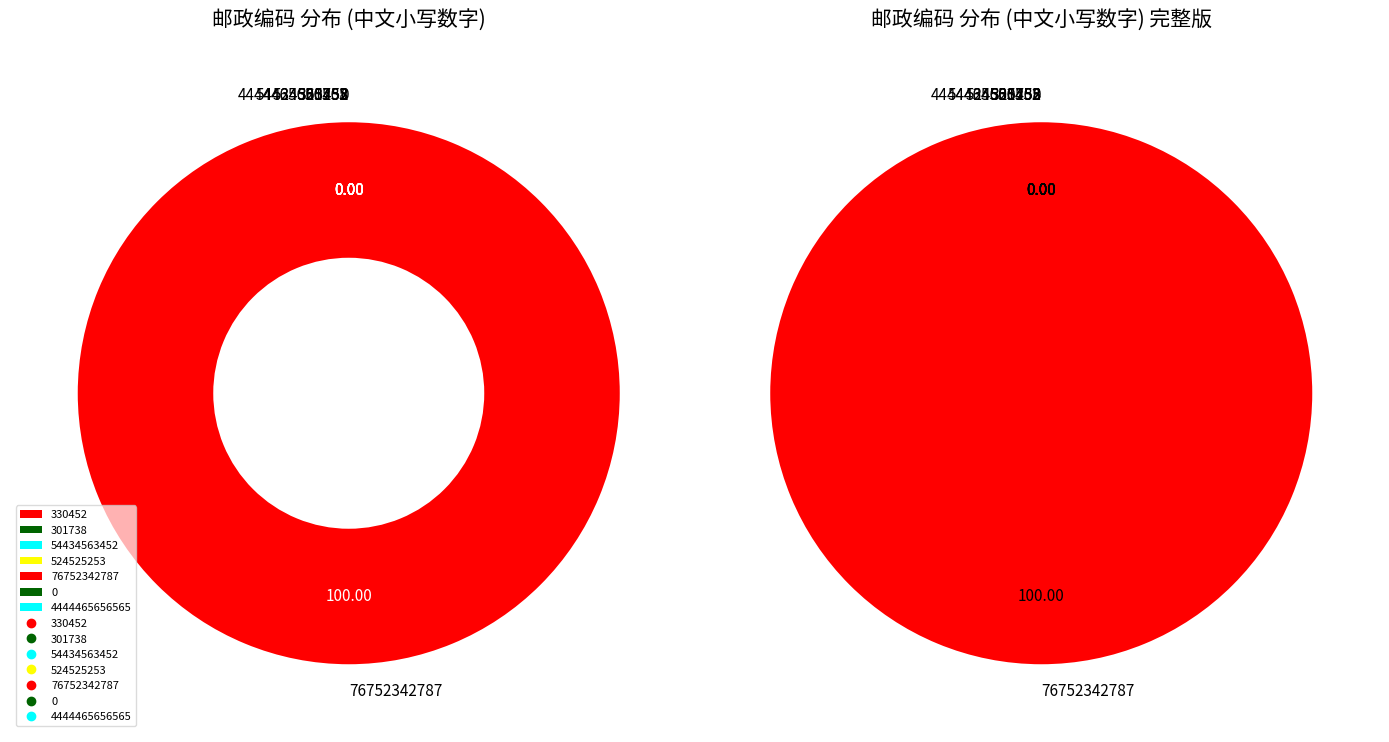

Is there a majority slice in this chart?

Yes